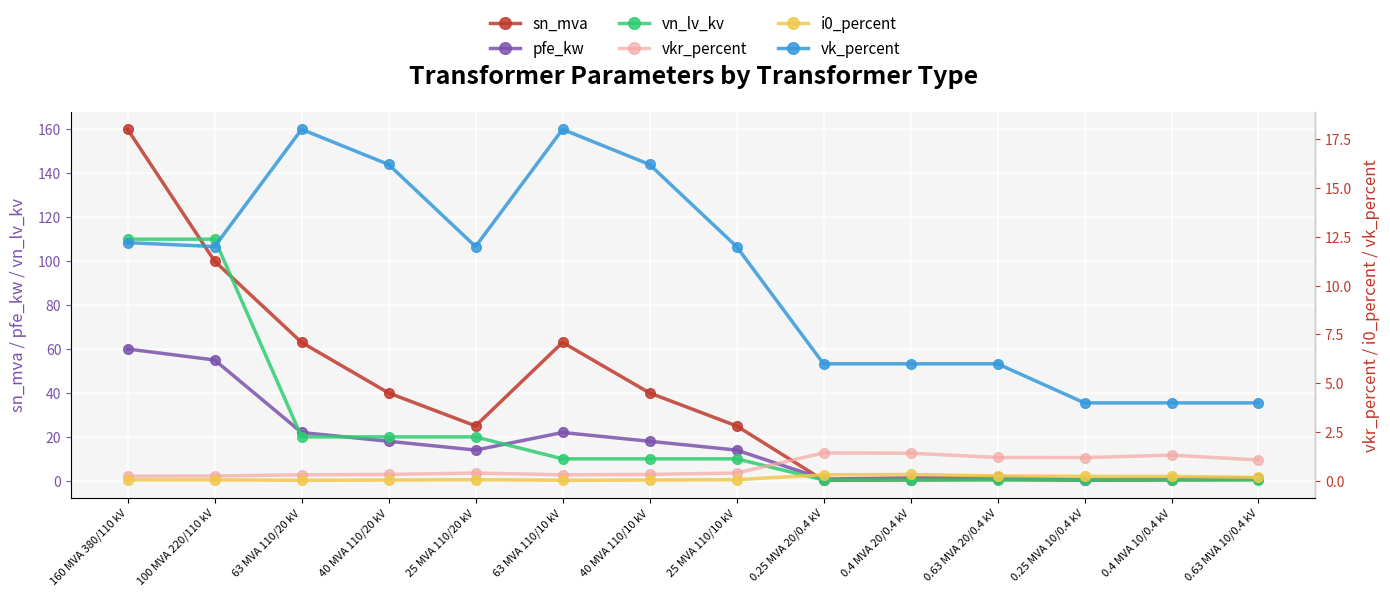

How many data points in vn_lv_kv are less than 10?

6